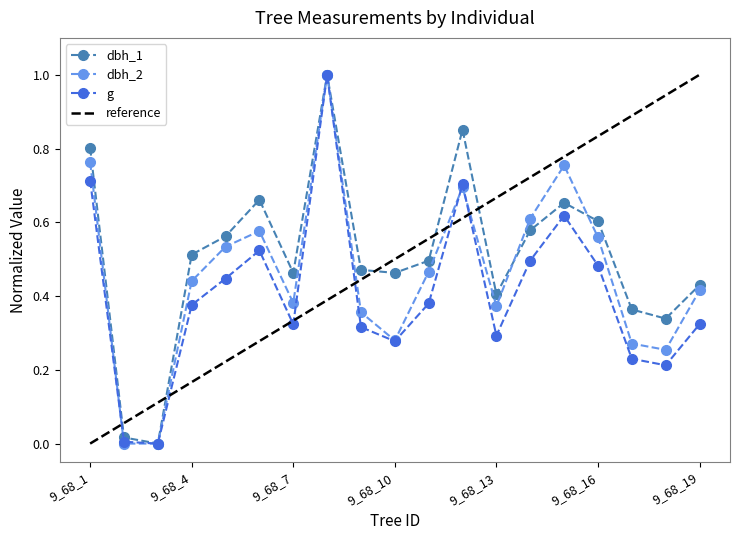

True or false: dbh_1 and g cross at least once.

False